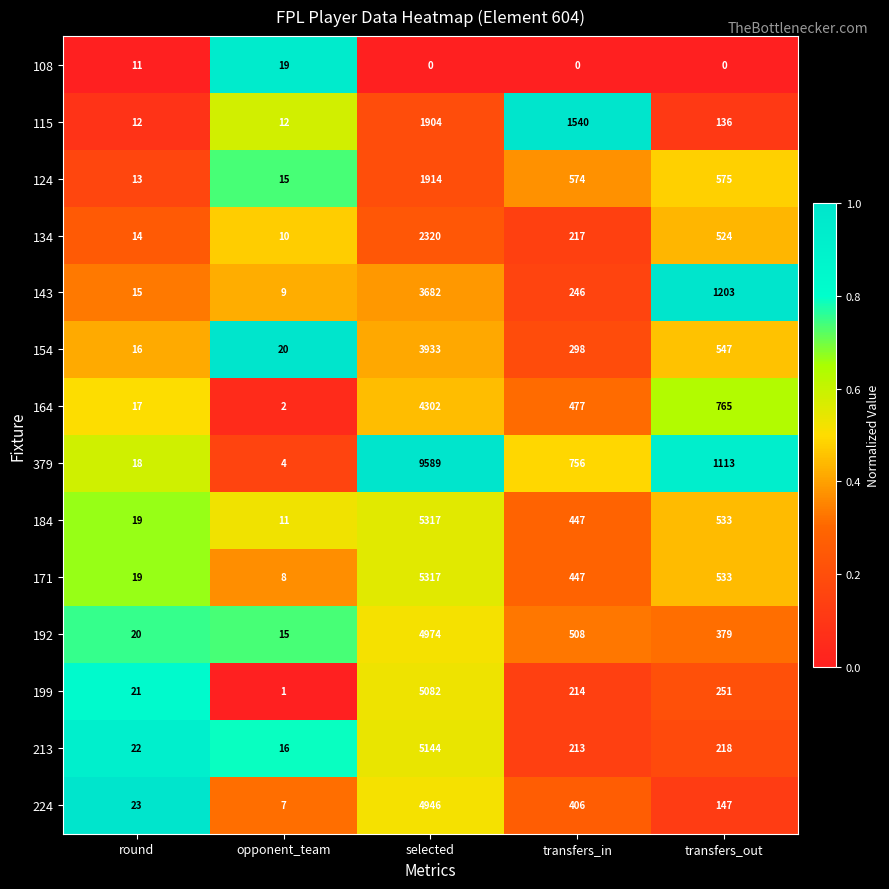

Rank the categories by 143 value from highest to lowest.

selected, transfers_out, transfers_in, round, opponent_team